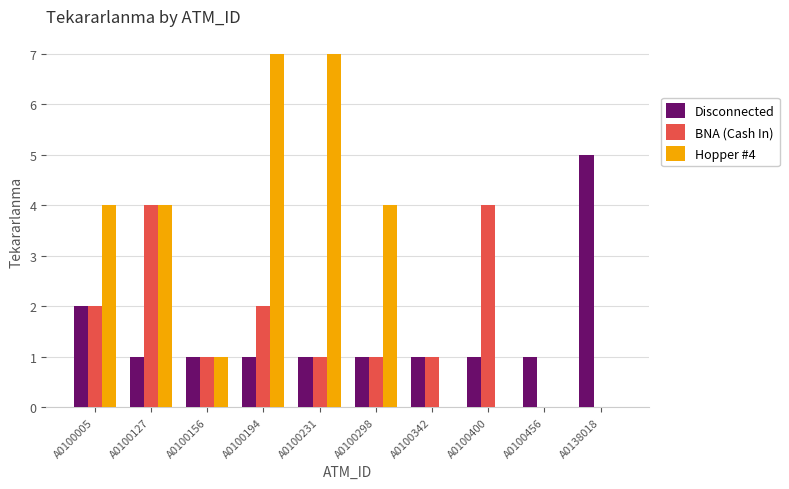

Reading left to right, extract all data points from this chart.

Disconnected: A0100005=2	A0100127=1	A0100156=1	A0100194=1	A0100231=1	A0100298=1	A0100342=1	A0100400=1	A0100456=1	A0138018=5
BNA (Cash In): A0100005=2	A0100127=4	A0100156=1	A0100194=2	A0100231=1	A0100298=1	A0100342=1	A0100400=4	A0100456=0	A0138018=0
Hopper #4: A0100005=4	A0100127=4	A0100156=1	A0100194=7	A0100231=7	A0100298=4	A0100342=0	A0100400=0	A0100456=0	A0138018=0